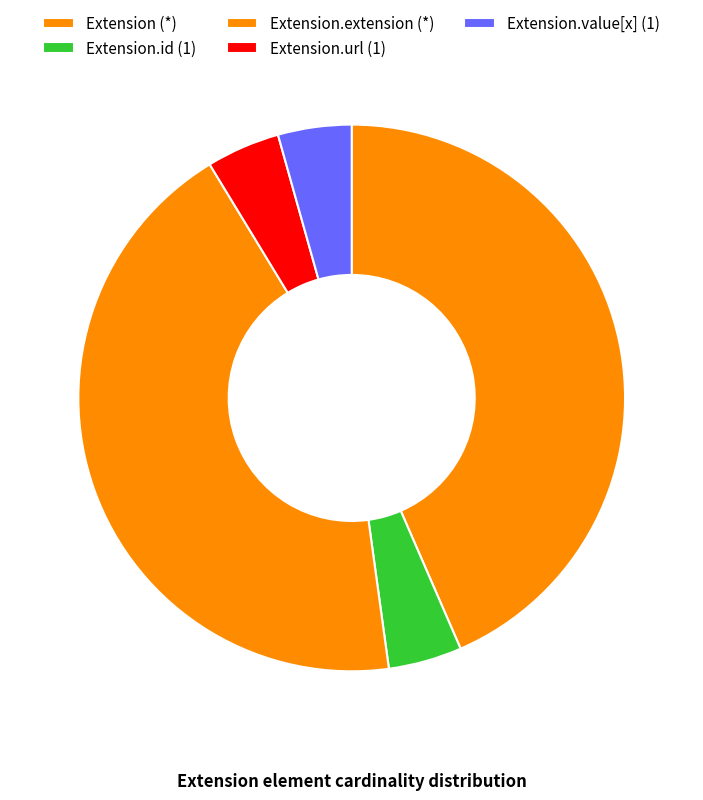

How many slices are in this pie chart?

5